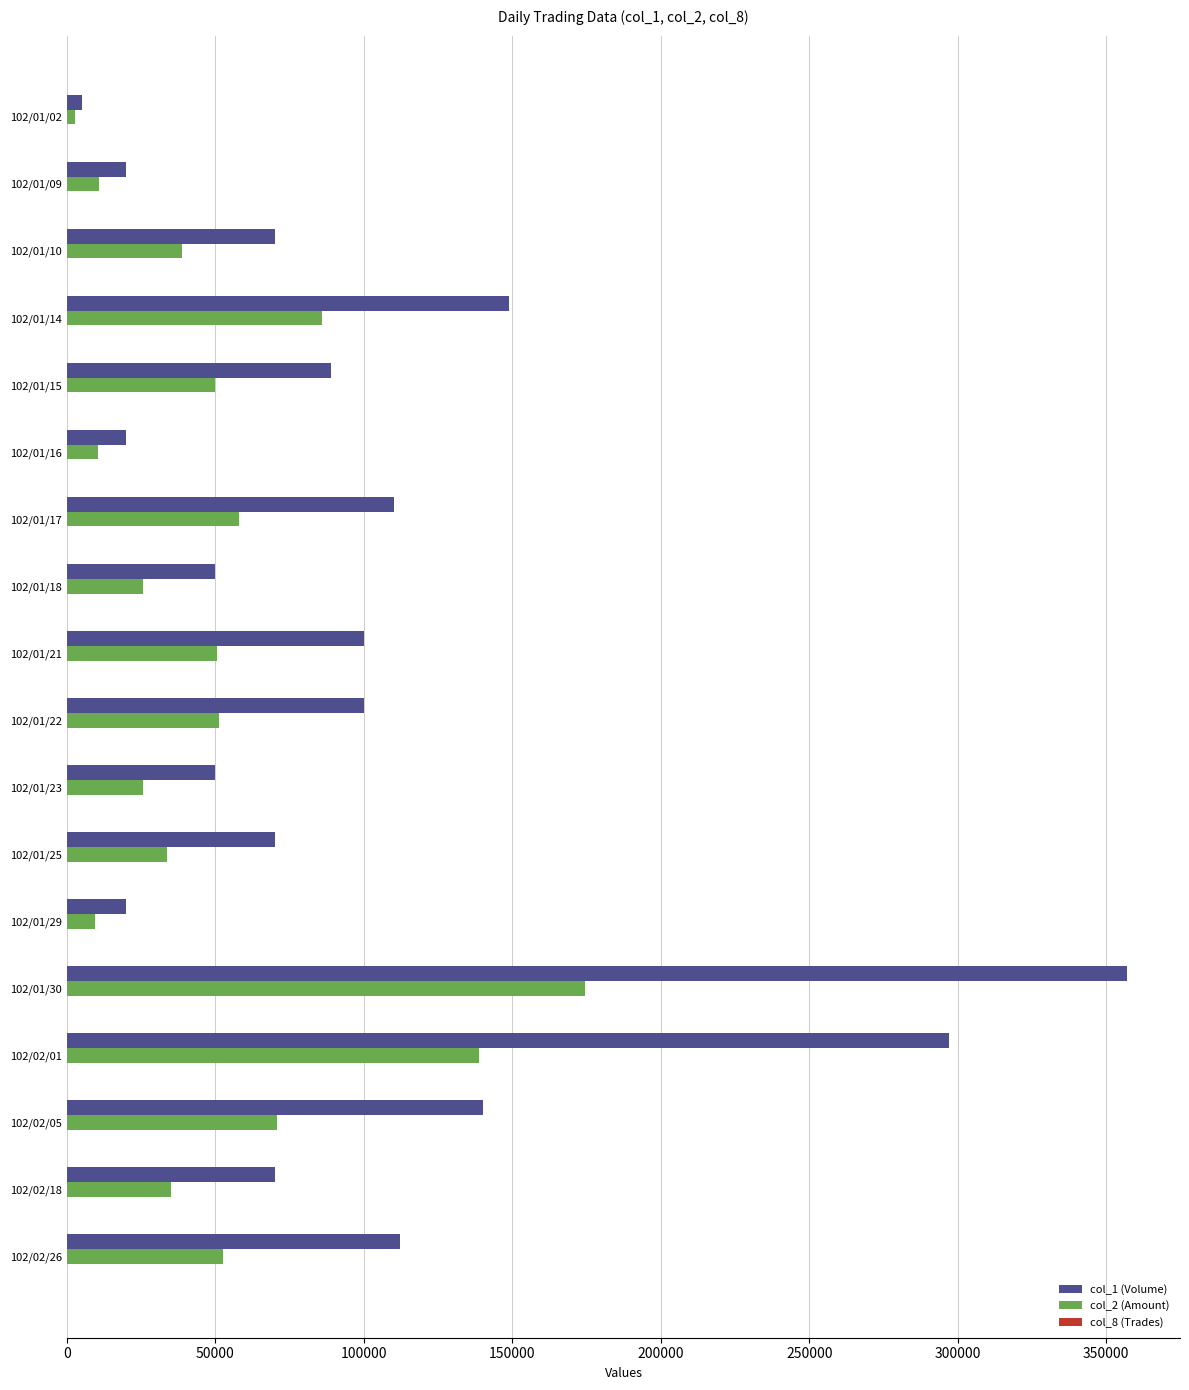

Which series has the largest range (max minus min)?

col_1 (Volume)